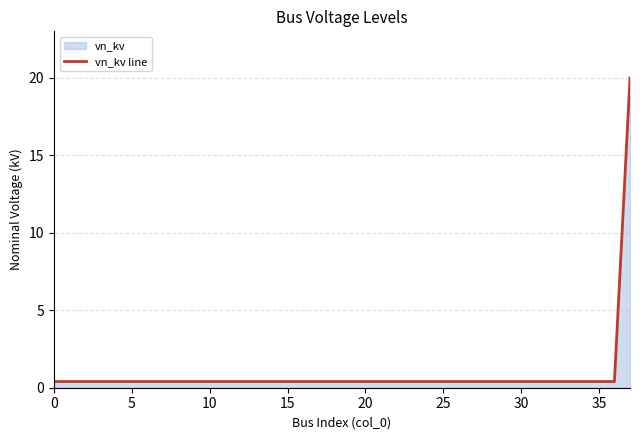

Reading right to left, what are all the values shown in this chart?

20.0	0.4	0.4	0.4	0.4	0.4	0.4	0.4	0.4	0.4	0.4	0.4	0.4	0.4	0.4	0.4	0.4	0.4	0.4	0.4	0.4	0.4	0.4	0.4	0.4	0.4	0.4	0.4	0.4	0.4	0.4	0.4	0.4	0.4	0.4	0.4	0.4	0.4